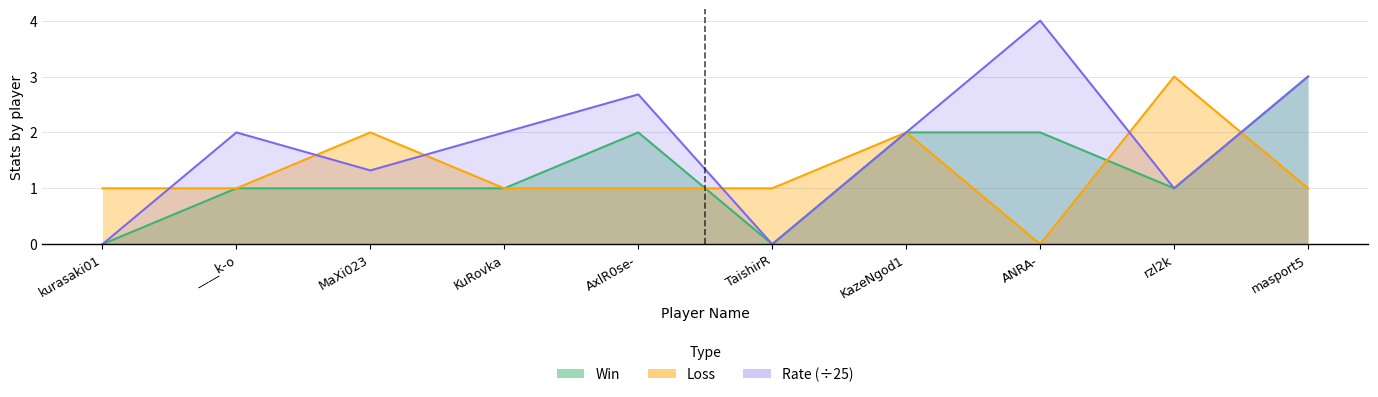

List the series in order of their peak value, highest first.

Rate, Win, Loss